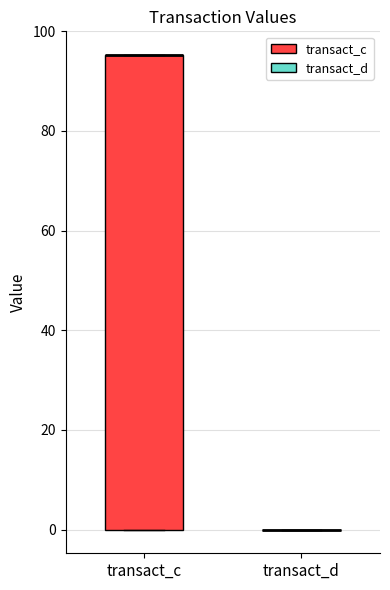

Which box is the tallest, from its lower edge to its upper edge?

transact_c